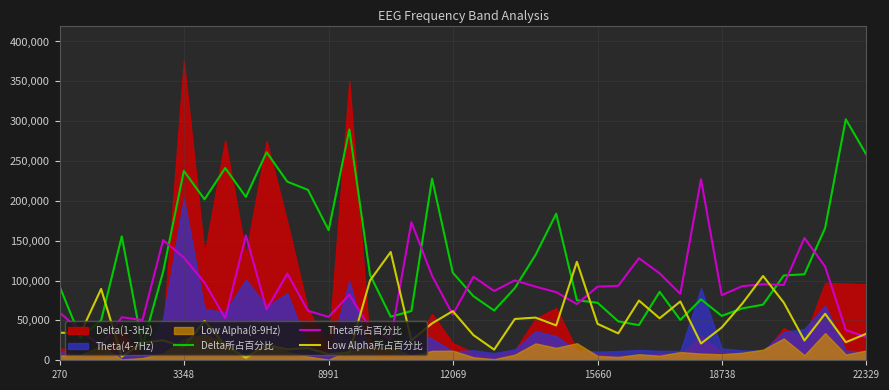

Read the Theta所占百分比 value at 31.

227160.0